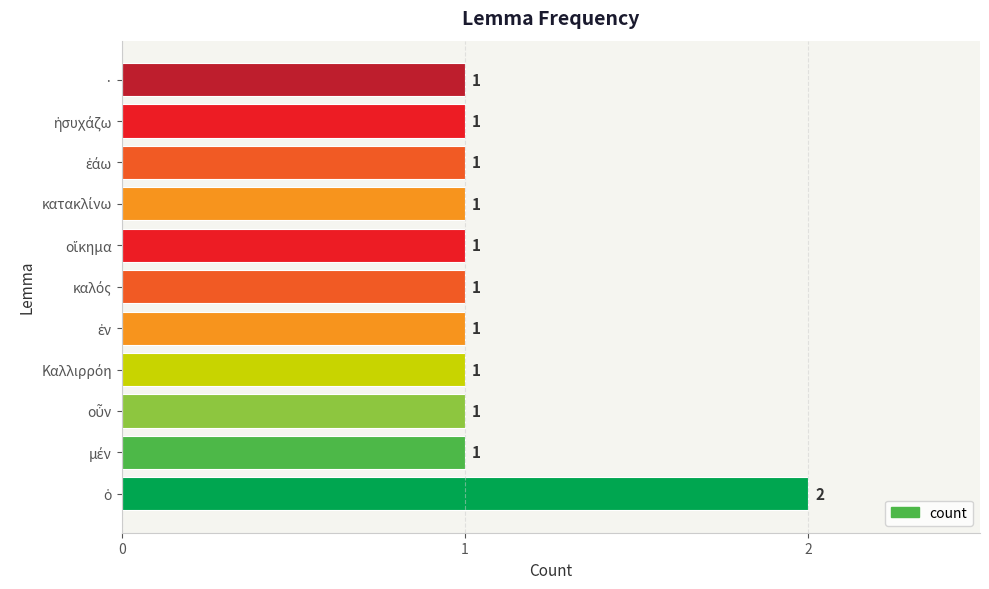

Reading bottom to top, what are all the values shown in this chart?

2	1	1	1	1	1	1	1	1	1	1